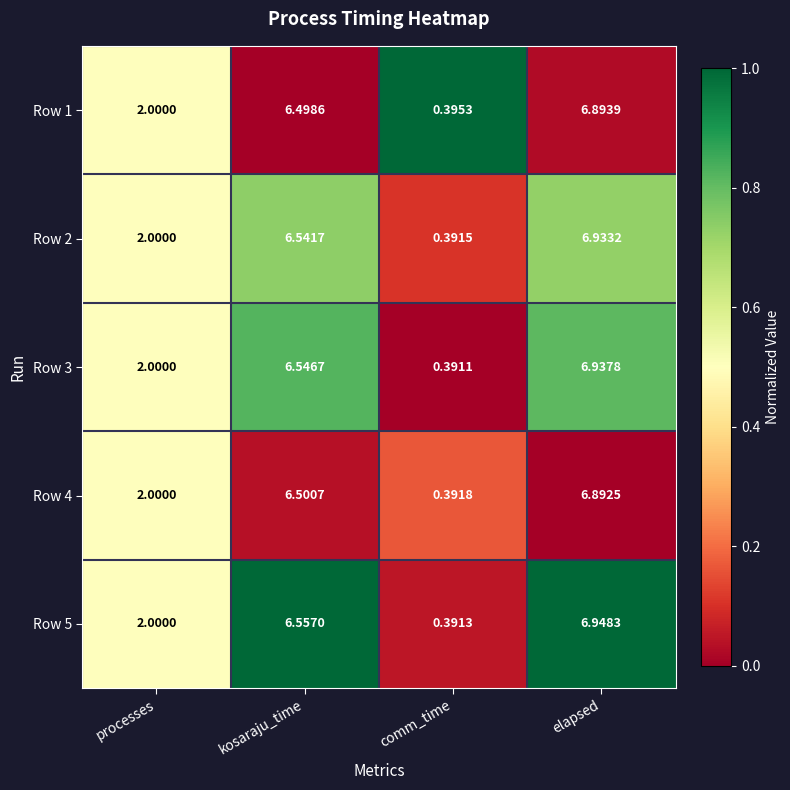

At how many categories does at least one series exceed 0?

4